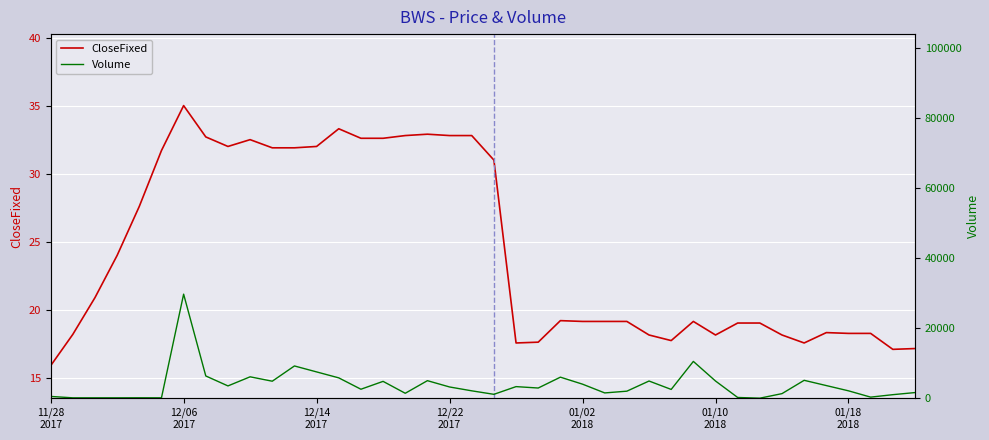

What is the maximum value for CloseFixed?

35.0